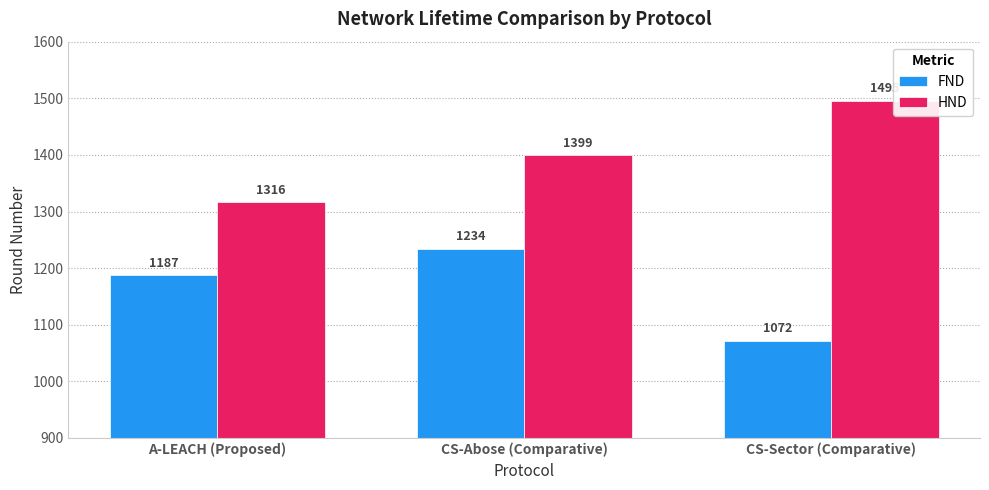

List the series in order of their overall mean, lowest first.

FND, HND